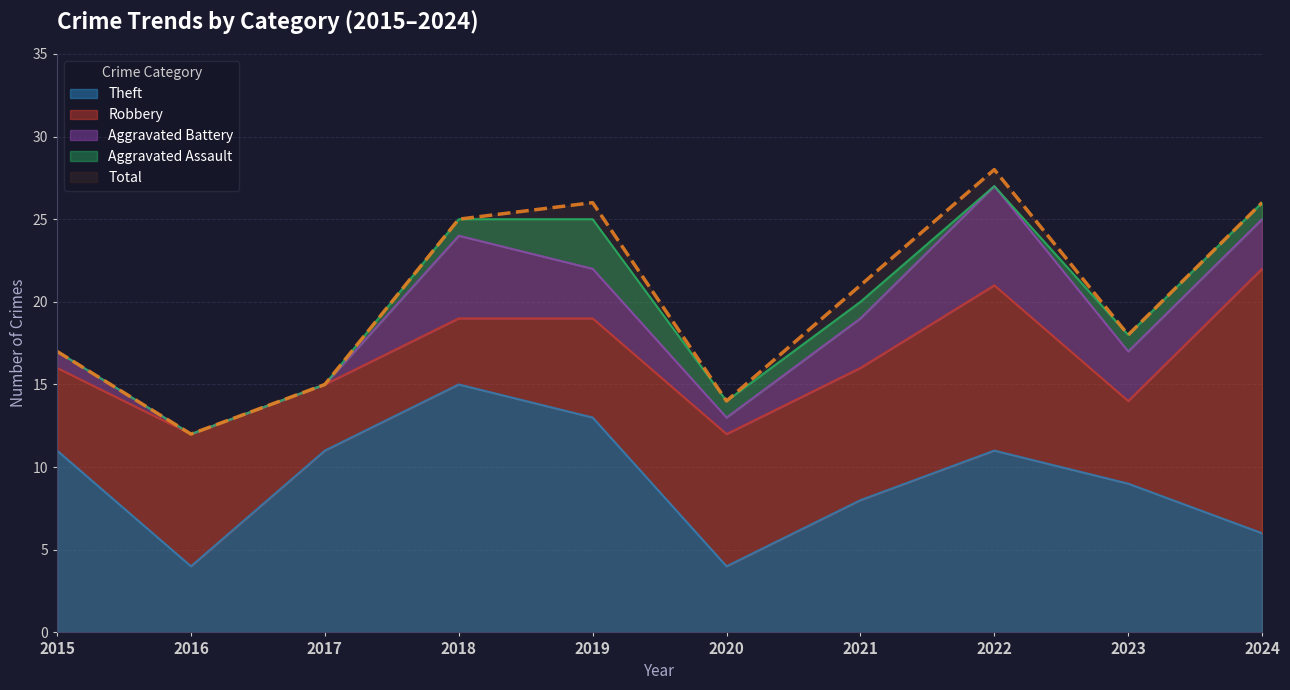

How many positive values does the Aggravated Assault series have?

6